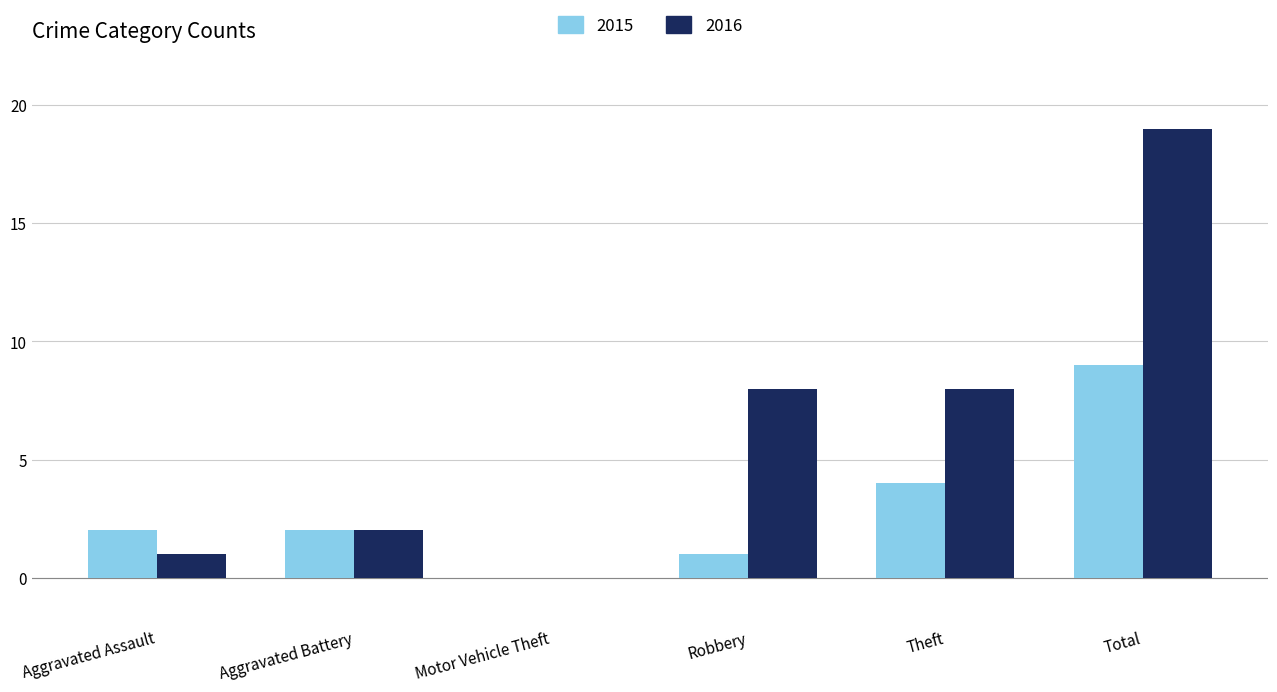

Is the value of 2016 at Robbery greater than the value of 2015 at Total?

No